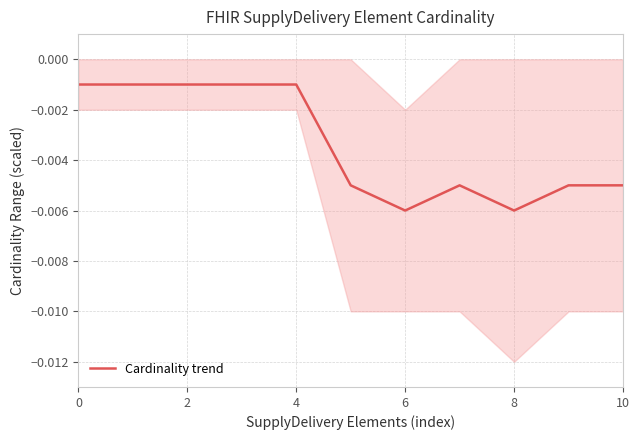

True or false: the data shows -0.0 at 7.

False